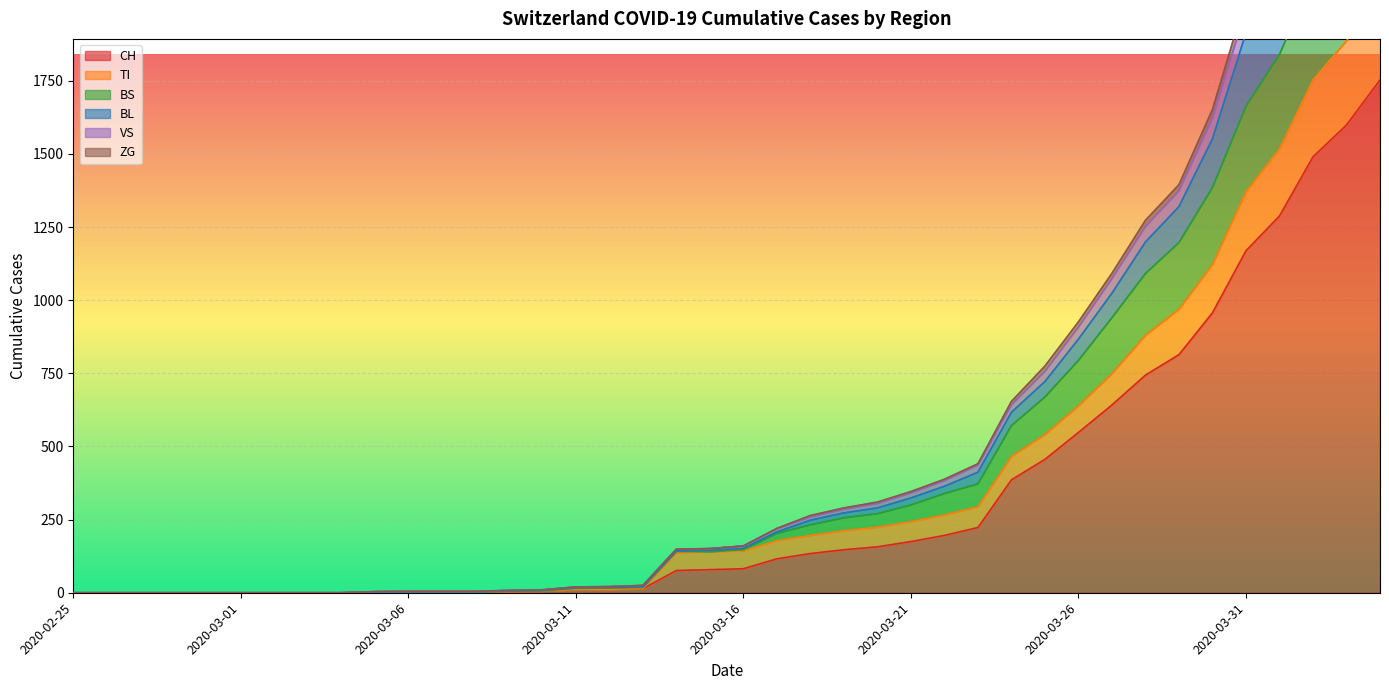

What are all the series names shown in the legend?

CH, TI, BS, BL, VS, ZG